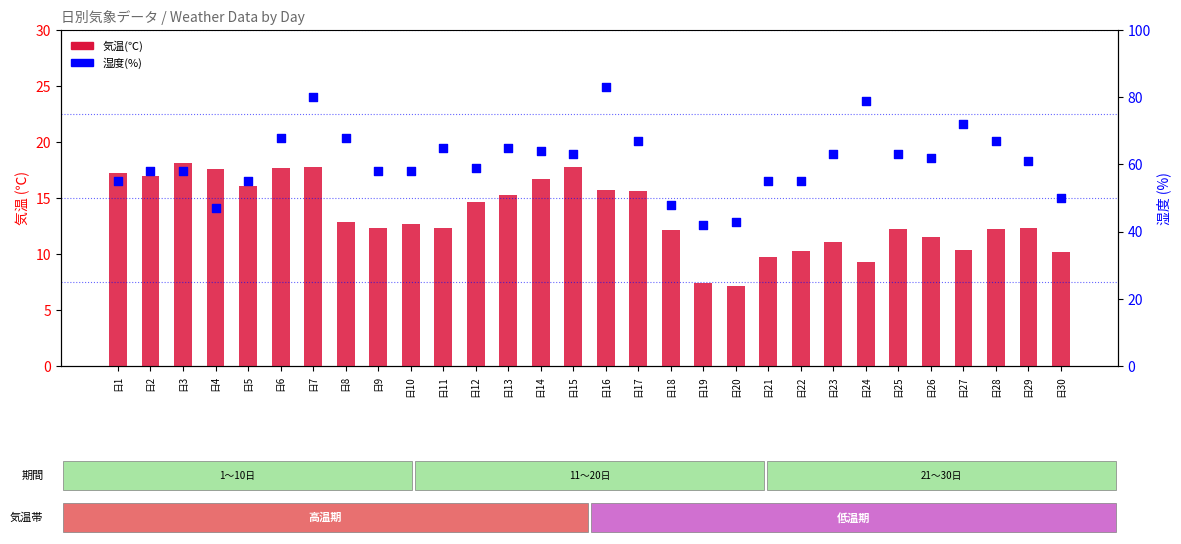

Which series reaches the maximum Y coordinate?

湿度(％)